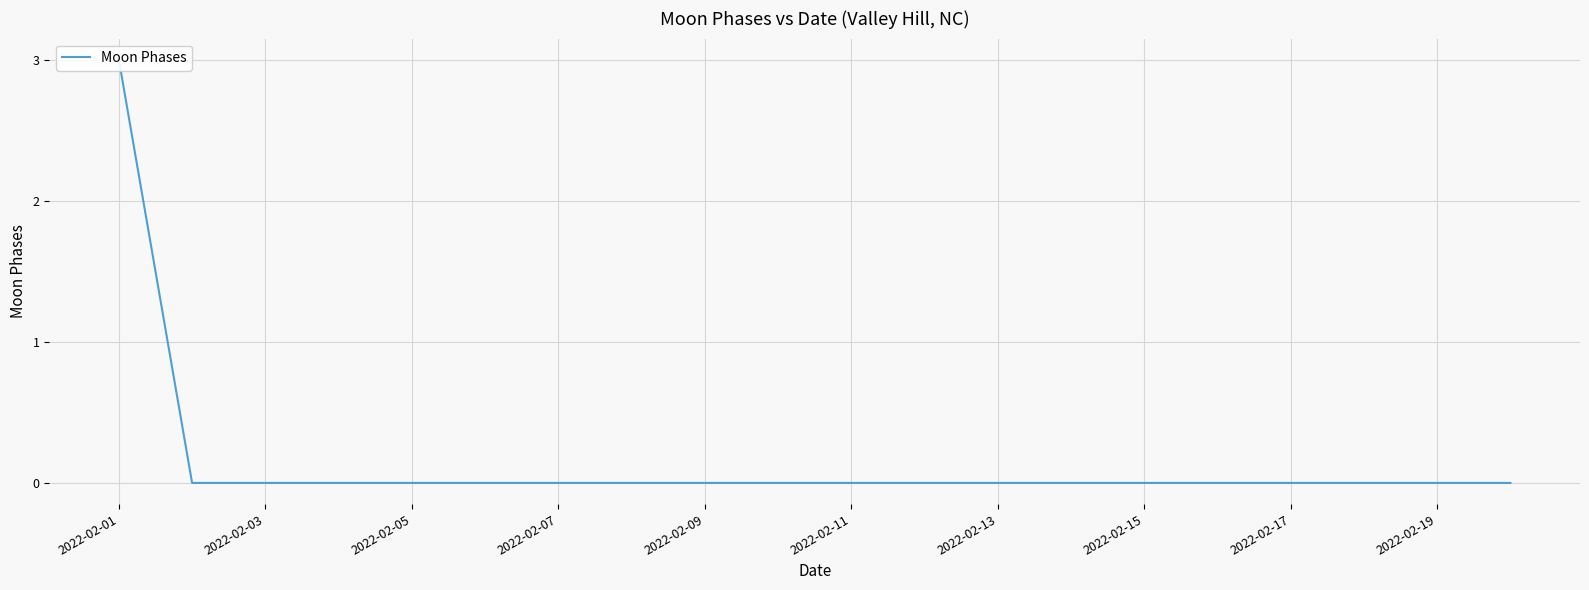

Reading left to right, extract all data points from this chart.

3	0	0	0	0	0	0	0	0	0	0	0	0	0	0	0	0	0	0	0